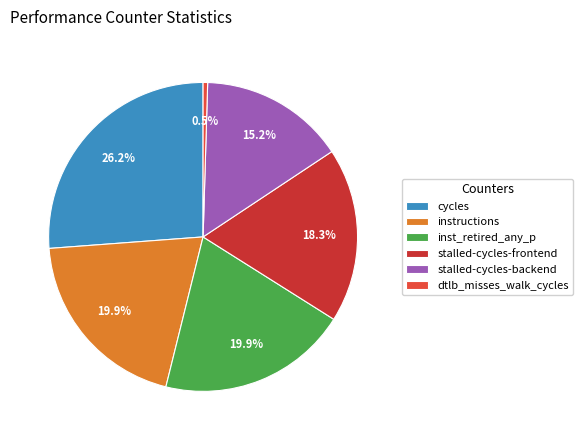

Which slice is the largest?

cycles